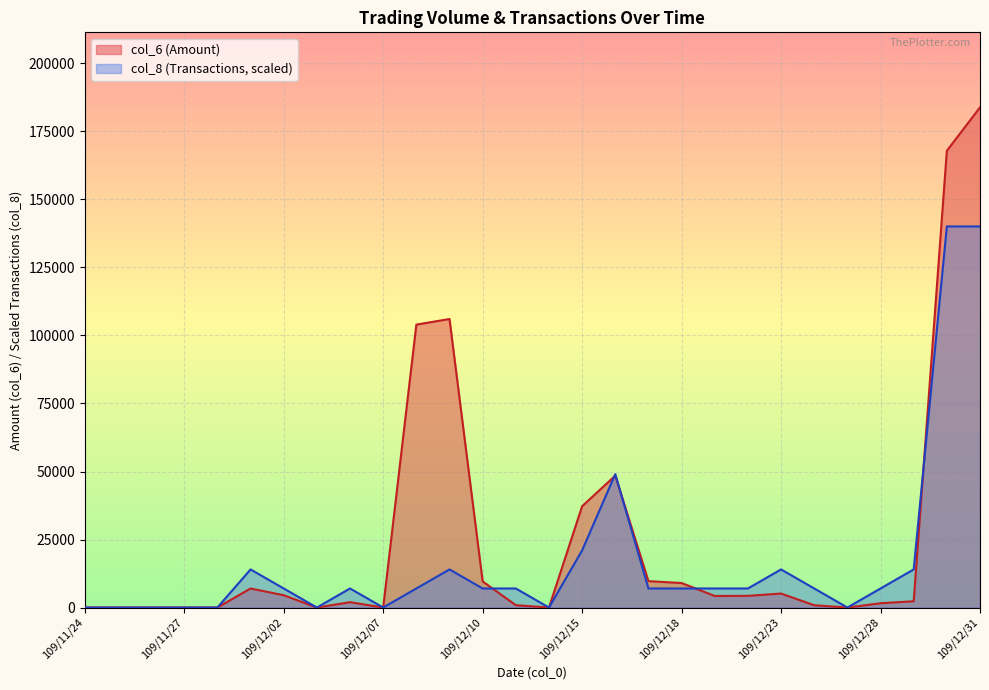

How many values in col_6 are above zero?

19